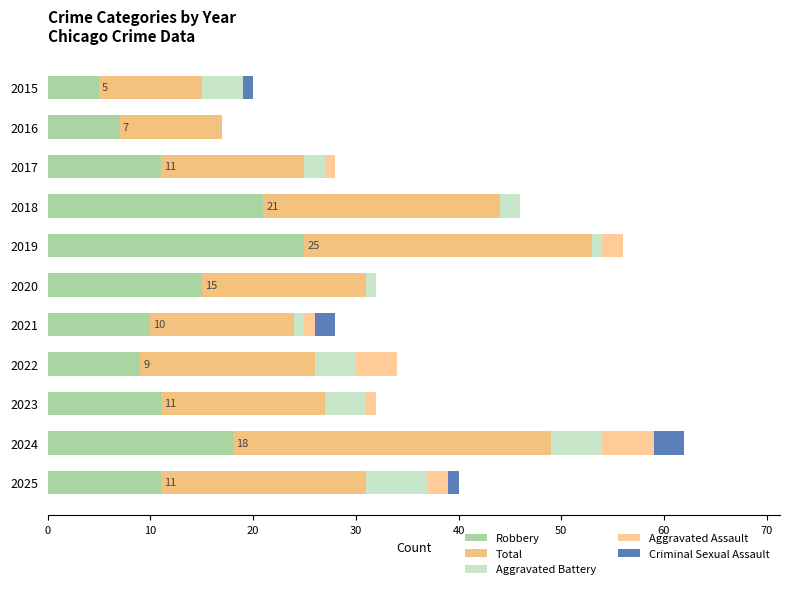

Count the number of categories in the chart.

11